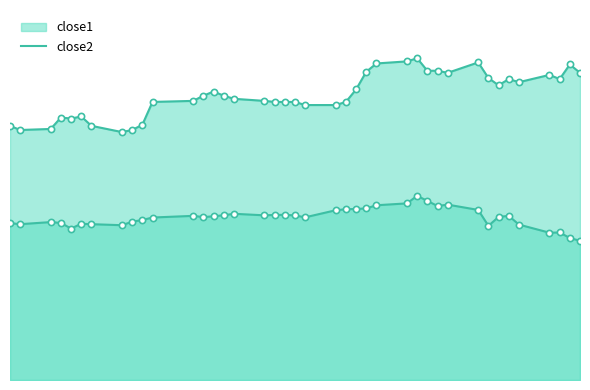

Which series contains the highest Y value?

close1